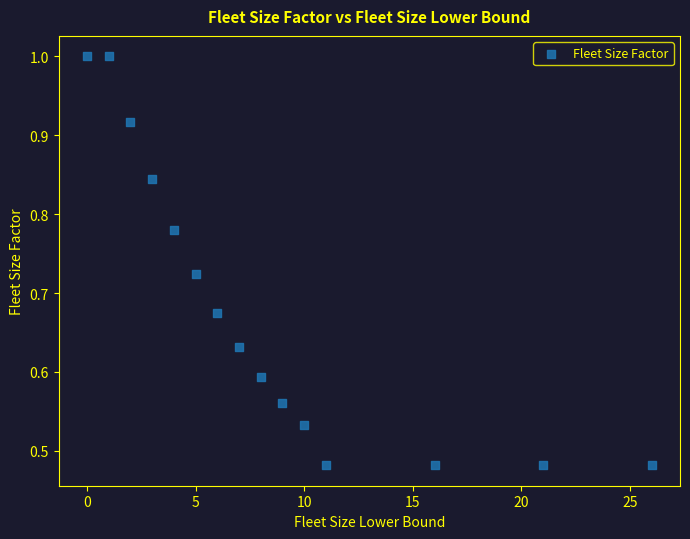

What is the range of X values (max minus min)?

26.0